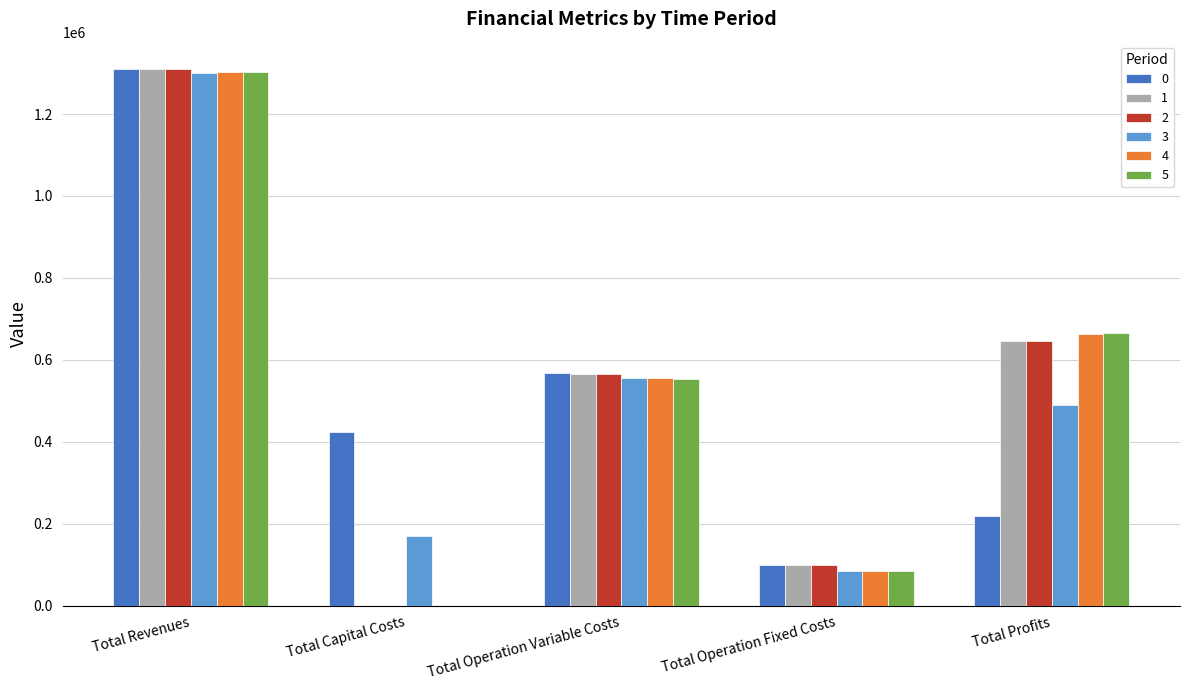

What is the sum of the 5 values at Total Profits and Total Operation Fixed Costs?

748497.3